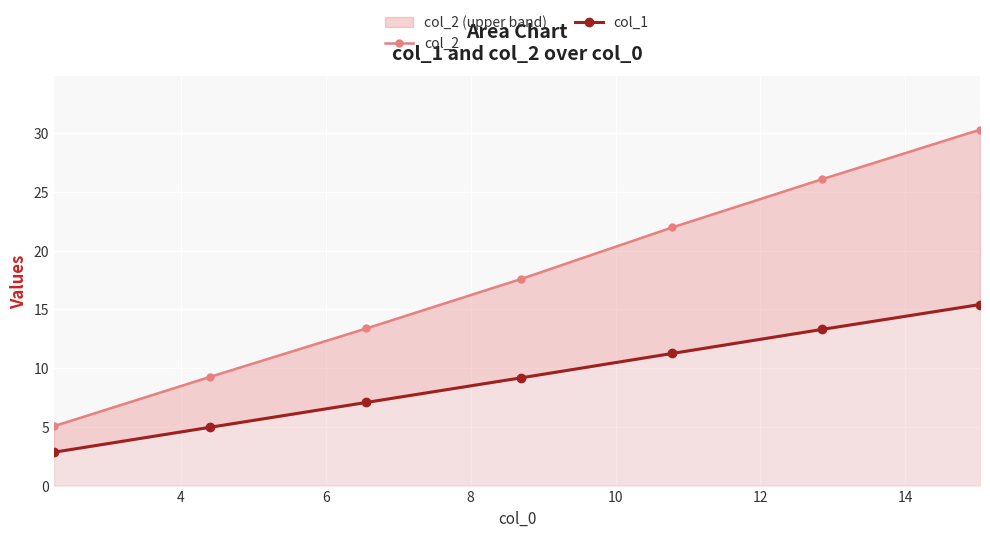

True or false: col_2 and col_1 intersect in this chart.

False